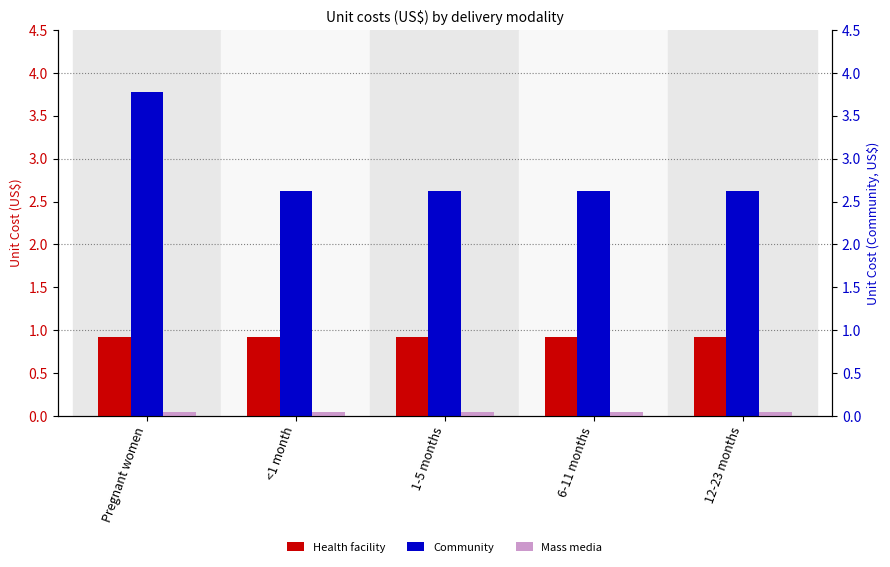

How many bars are there in each group?

3